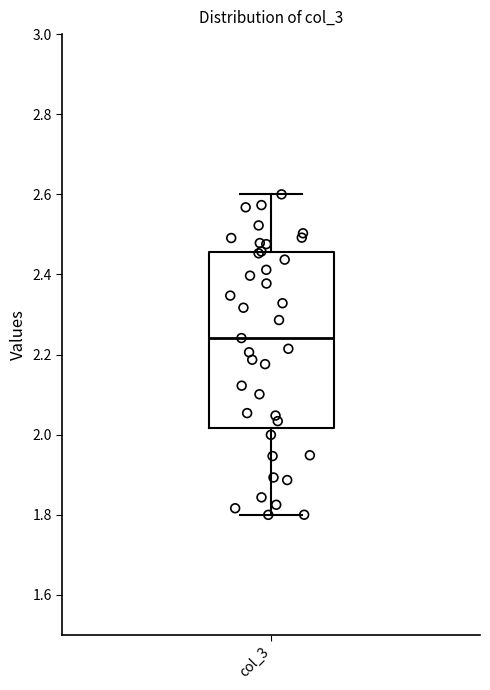

Where does the upper whisker of the box for col_3 end on the y-axis? The values are not printed on the chart, so give them approximately, as read against the axis.

2.60